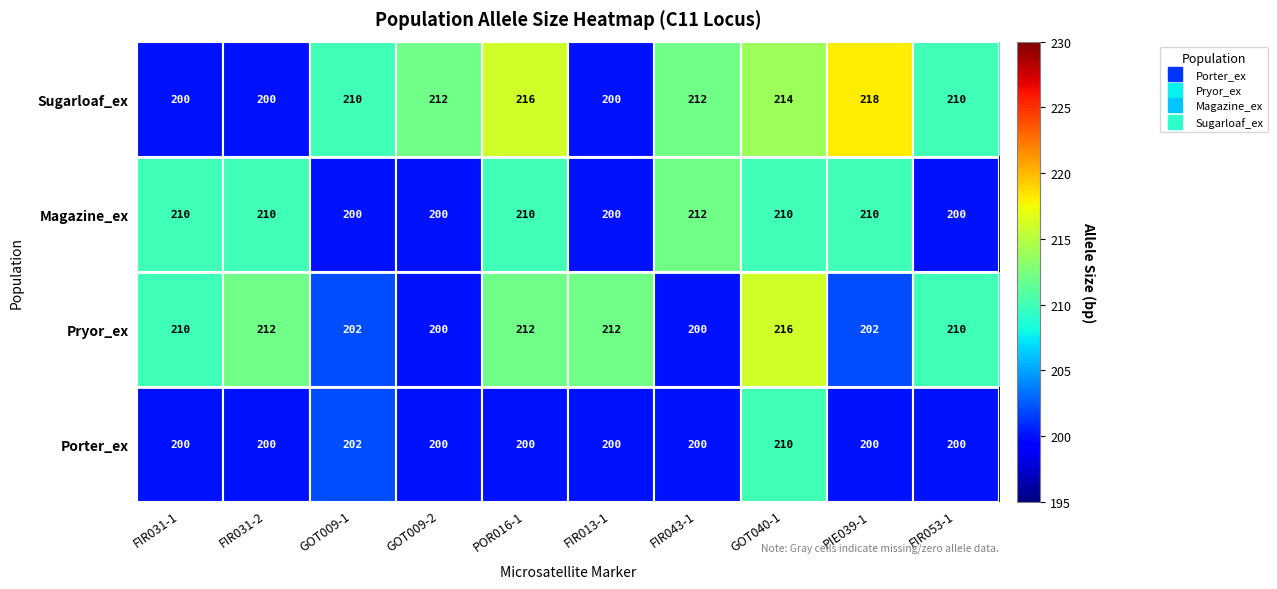

What is the approximate value of Porter_ex at FIR031-2?

200